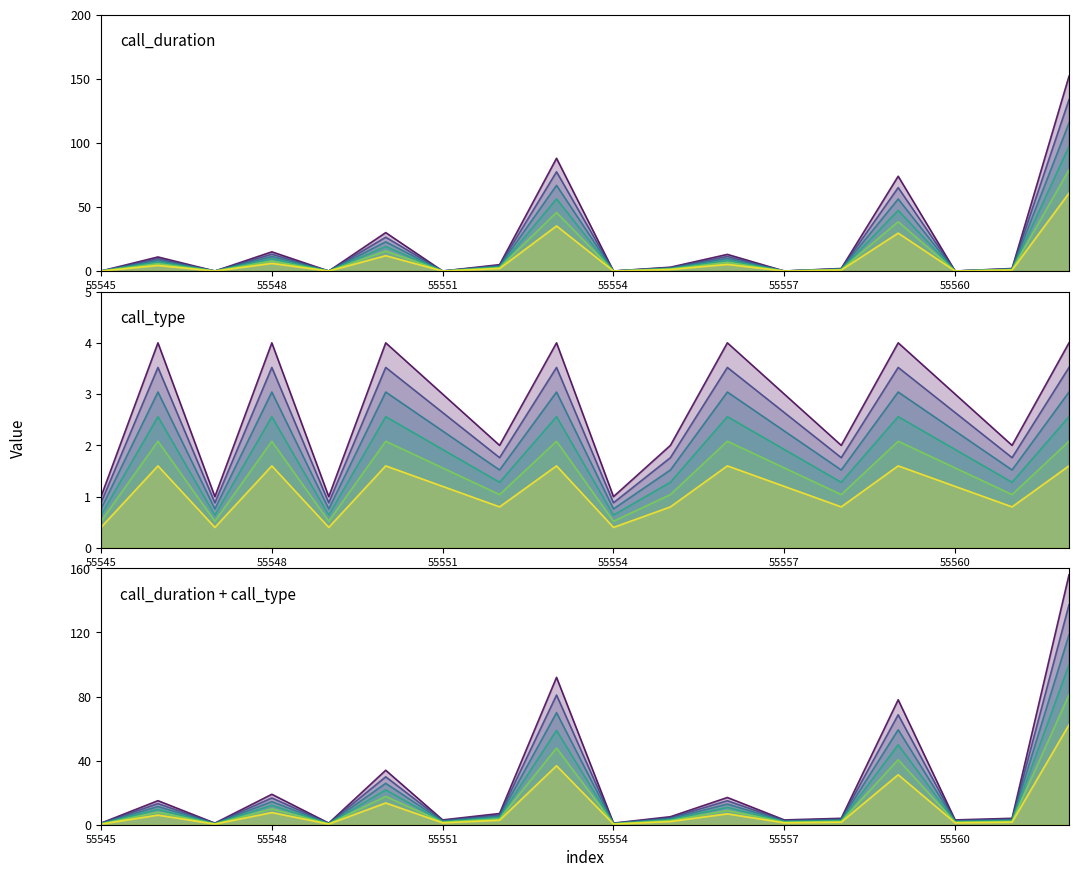

Between 55545 and 55561, which is larger?

55561